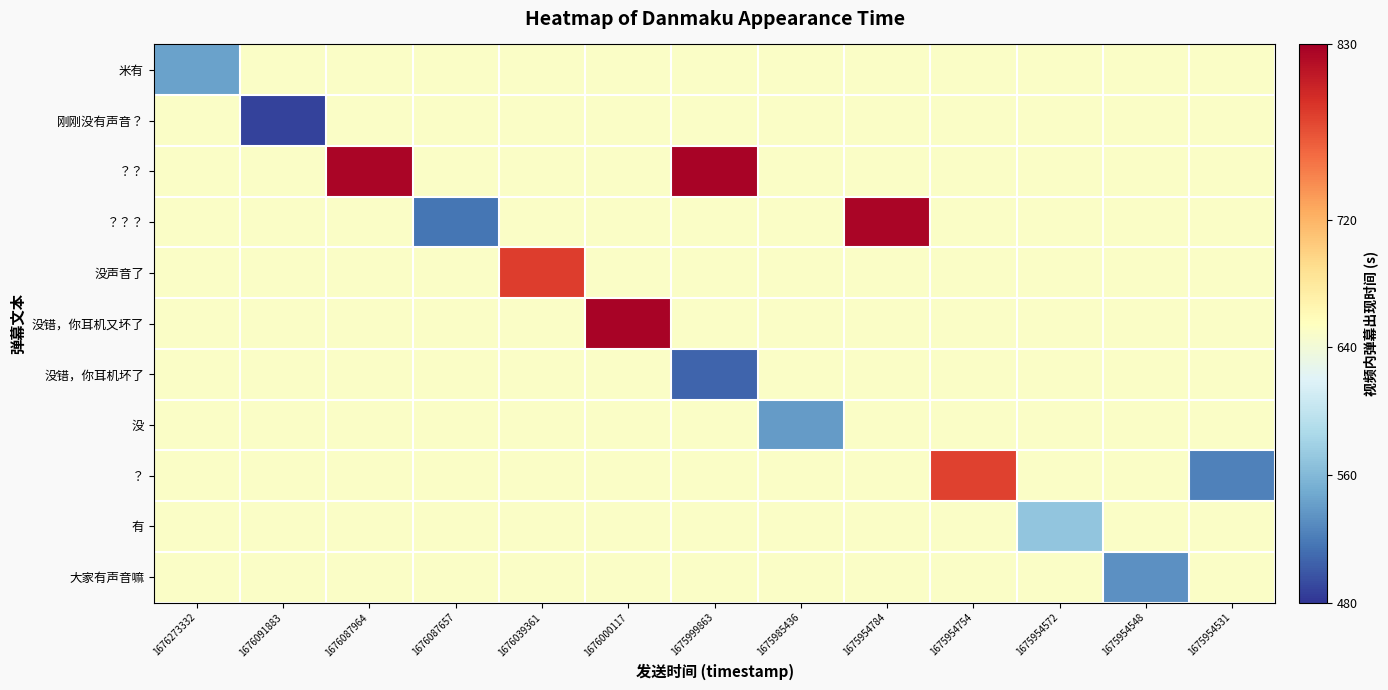

At 1675954572, list the series in order from smallest to largest.

有, 米有, 刚刚没有声音？, ？？, ？？？, 没声音了, 没错，你耳机又坏了, 没错，你耳机坏了, 没, ？, 大家有声音嘛